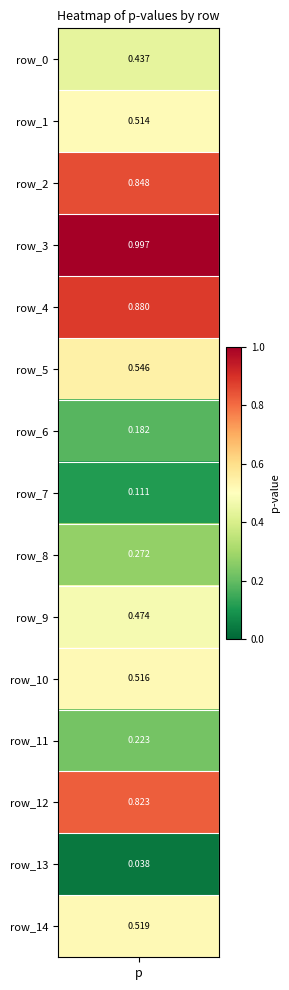

Reading left to right, extract all data points from this chart.

0=0.4	1=0.5	2=0.8	3=1.0	4=0.9	5=0.5	6=0.2	7=0.1	8=0.3	9=0.5	10=0.5	11=0.2	12=0.8	13=0.0	14=0.5